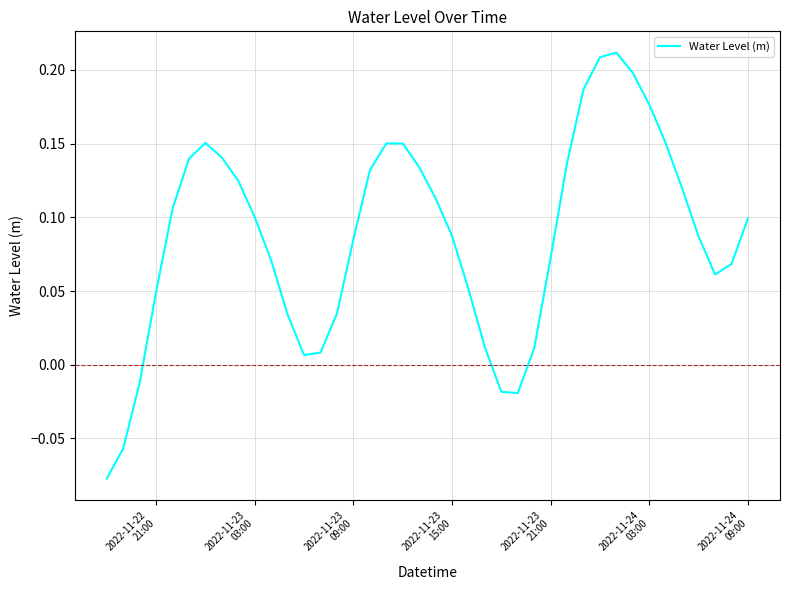

What is the difference between the maximum and minimum values?

0.3